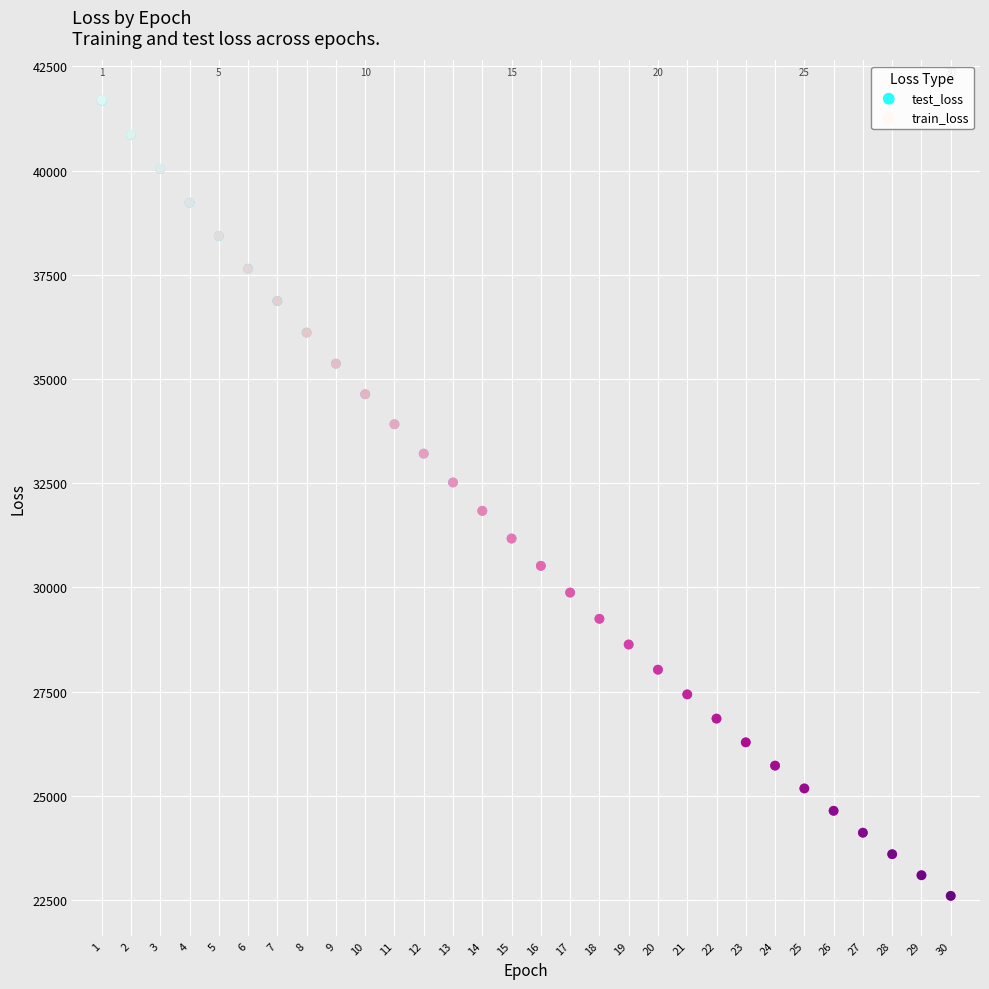

What are all the series names shown in the legend?

test_loss, train_loss